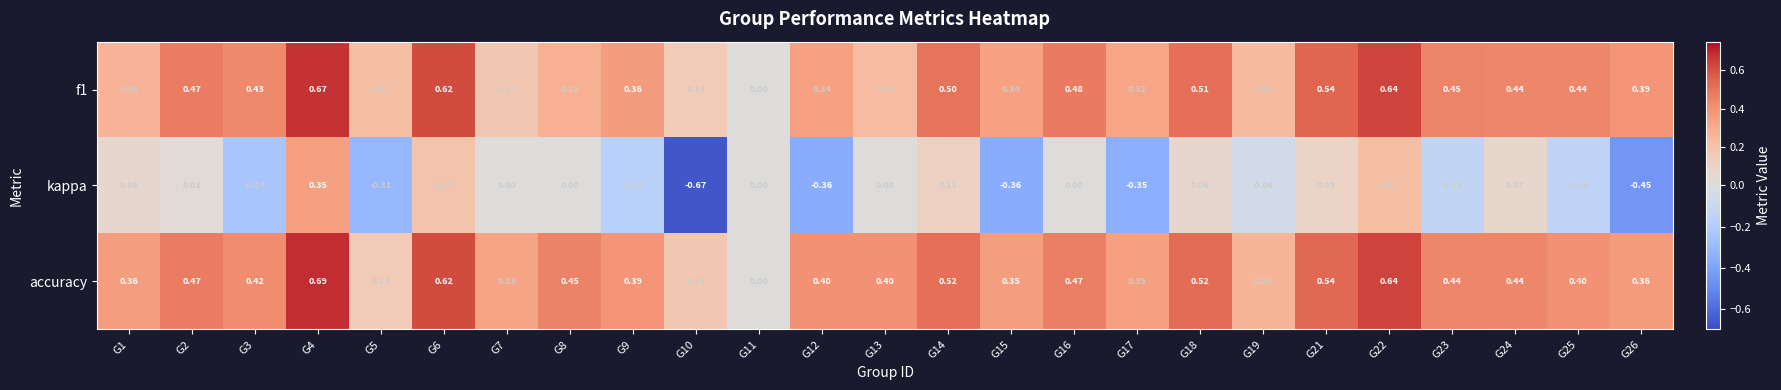

Is the value of accuracy at G18 greater than the value of f1 at G10?

Yes